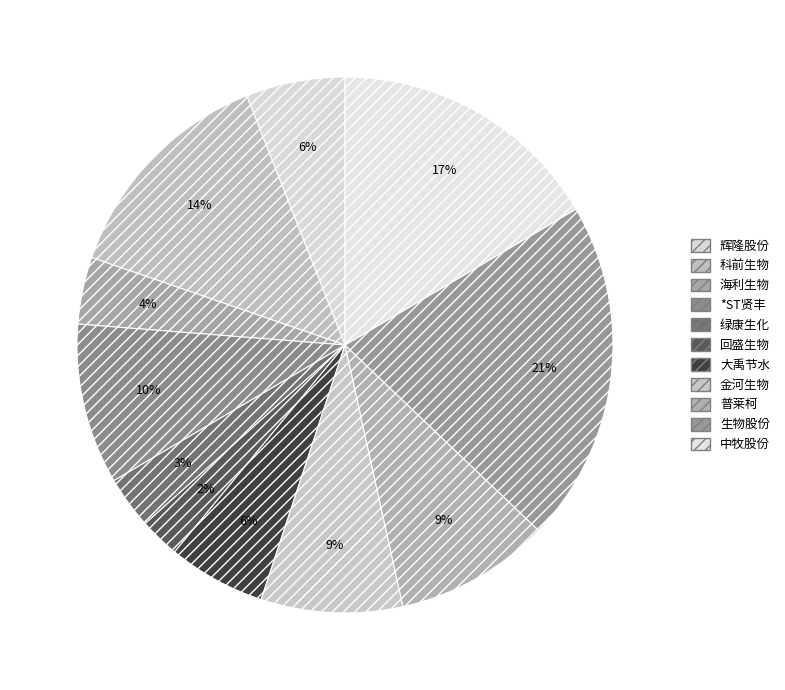

How many slices are in this pie chart?

11